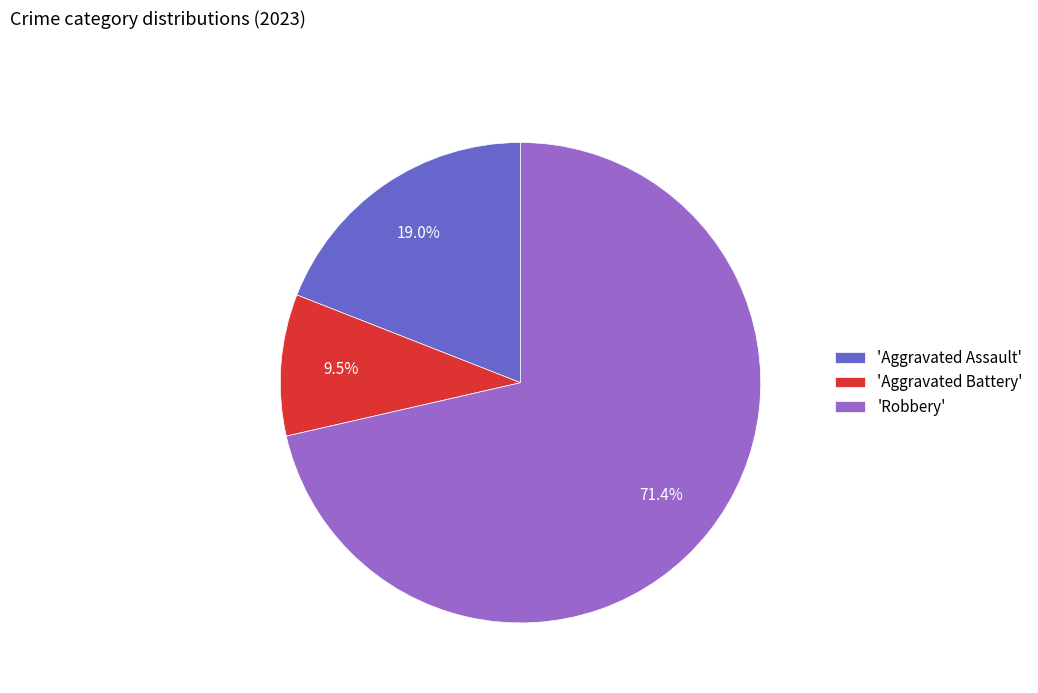

Rank the categories by value from highest to lowest.

'Robbery', 'Aggravated Assault', 'Aggravated Battery'